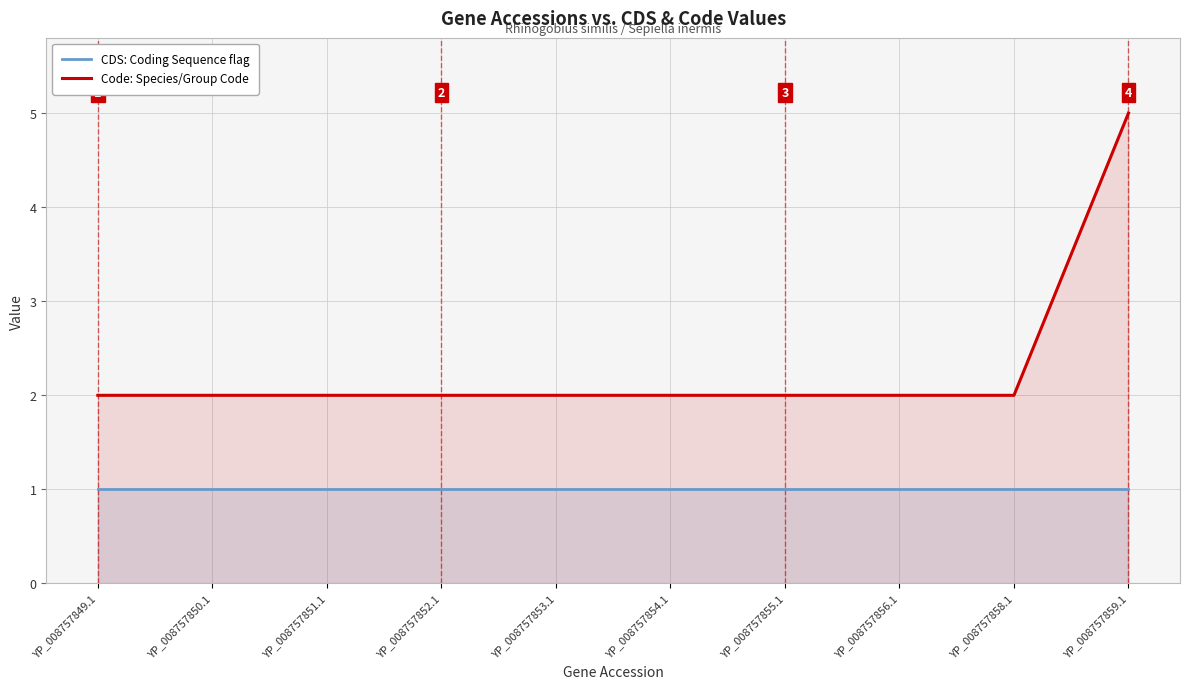

At YP_008757852.1, list the series in order from smallest to largest.

CDS: Coding Sequence flag, Code: Species/Group Code